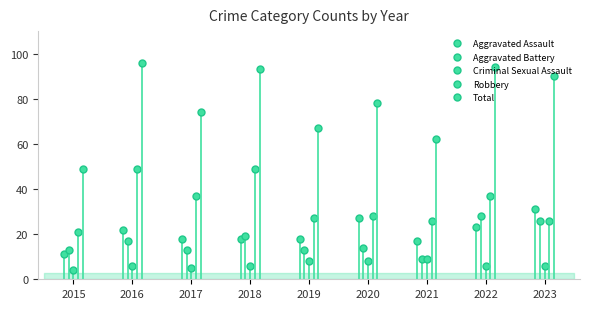

What is the difference between the maximum and minimum values in the Aggravated Battery series?

19